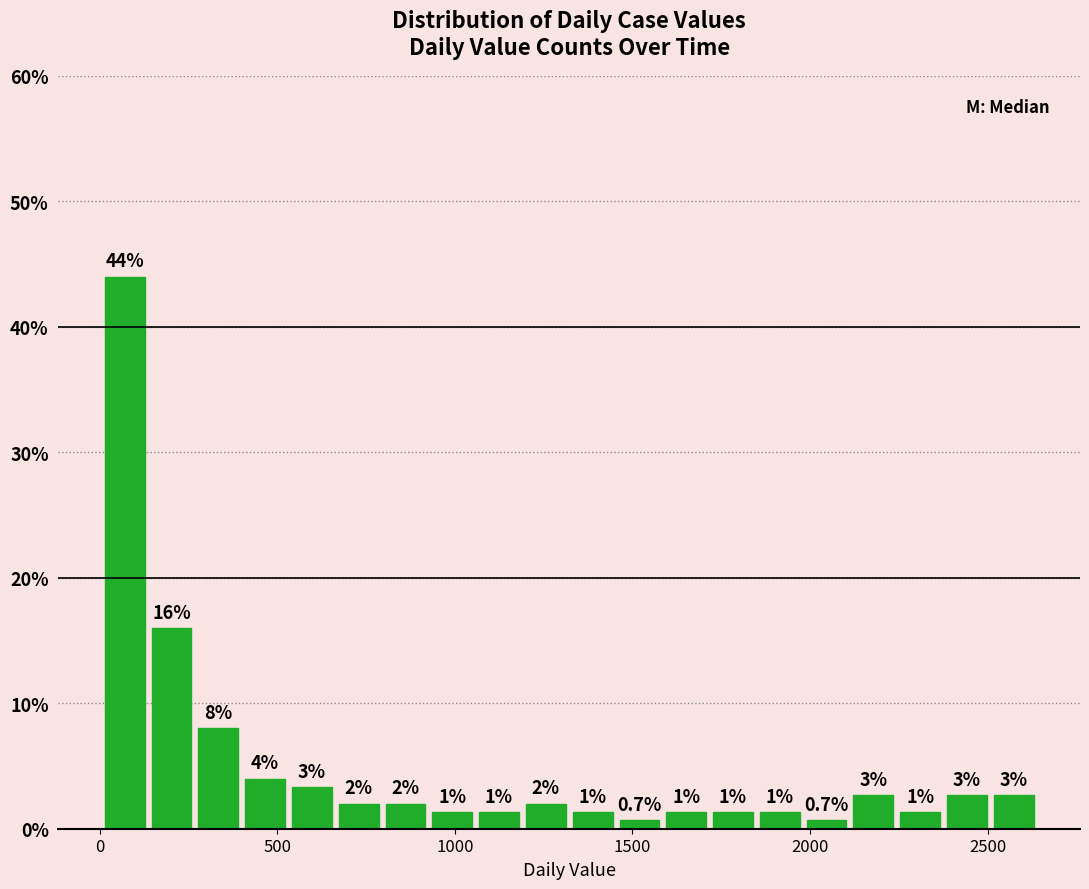

Around what value on the x-axis is the tallest bar? Give the approximate position of its centre, as read against the axis.

50